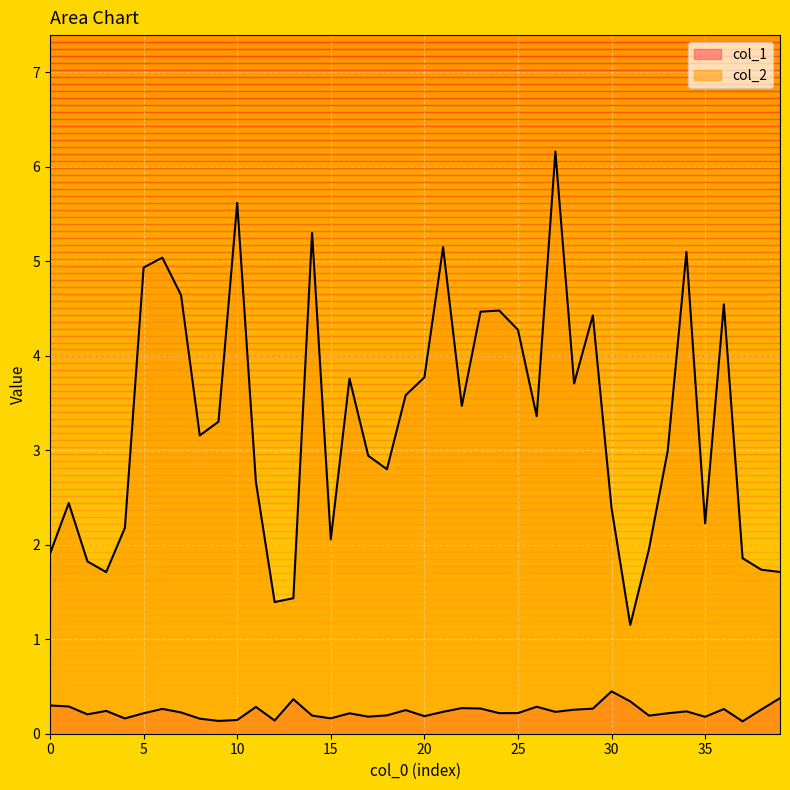

What are all the series names shown in the legend?

col_1, col_2